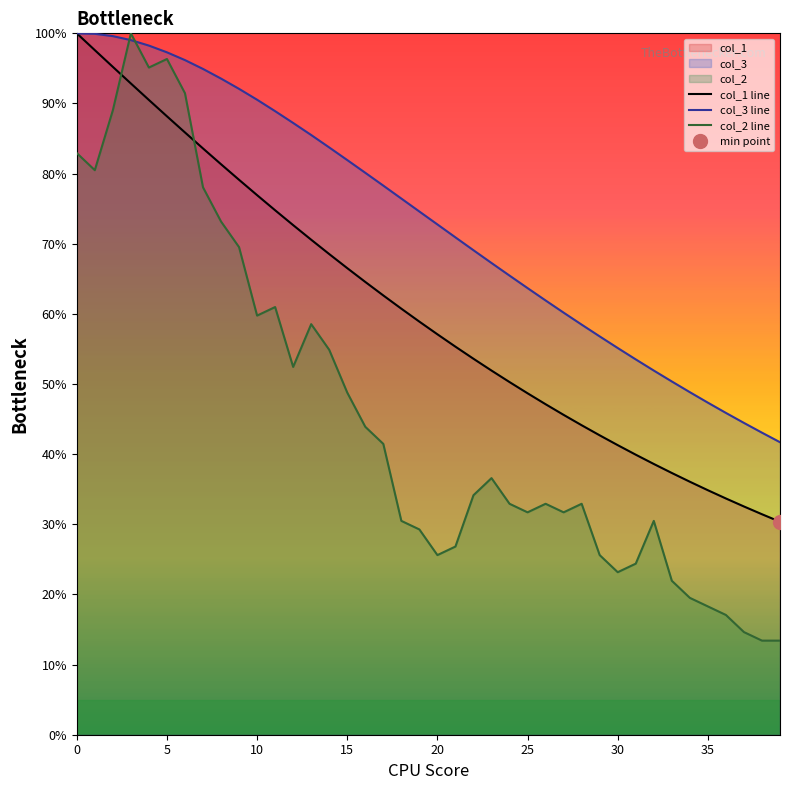

What is the lowest value of the col_1 line series?

30.4